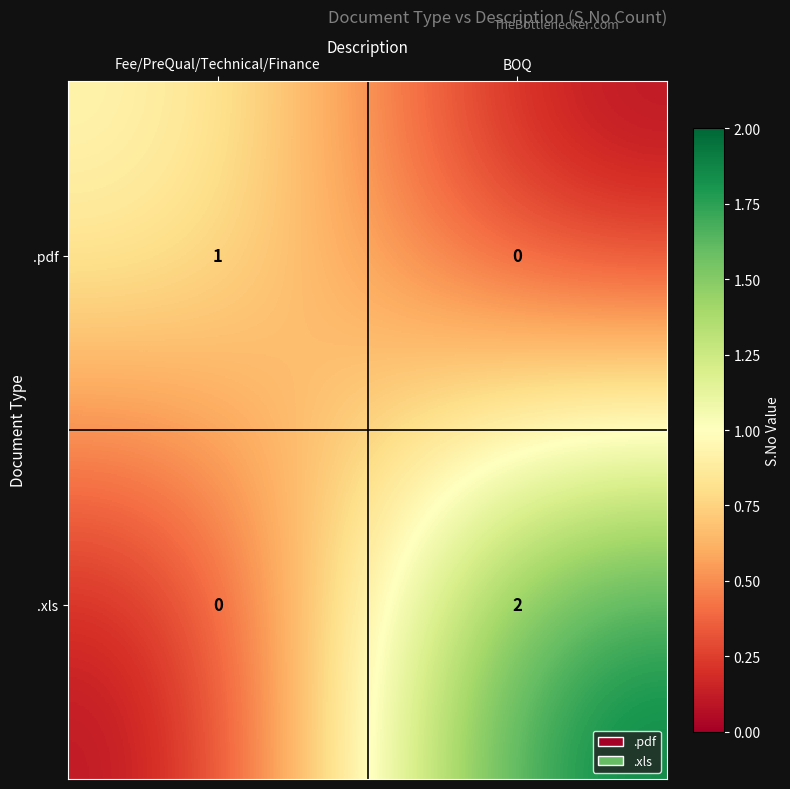

Count the number of data series in this chart.

2